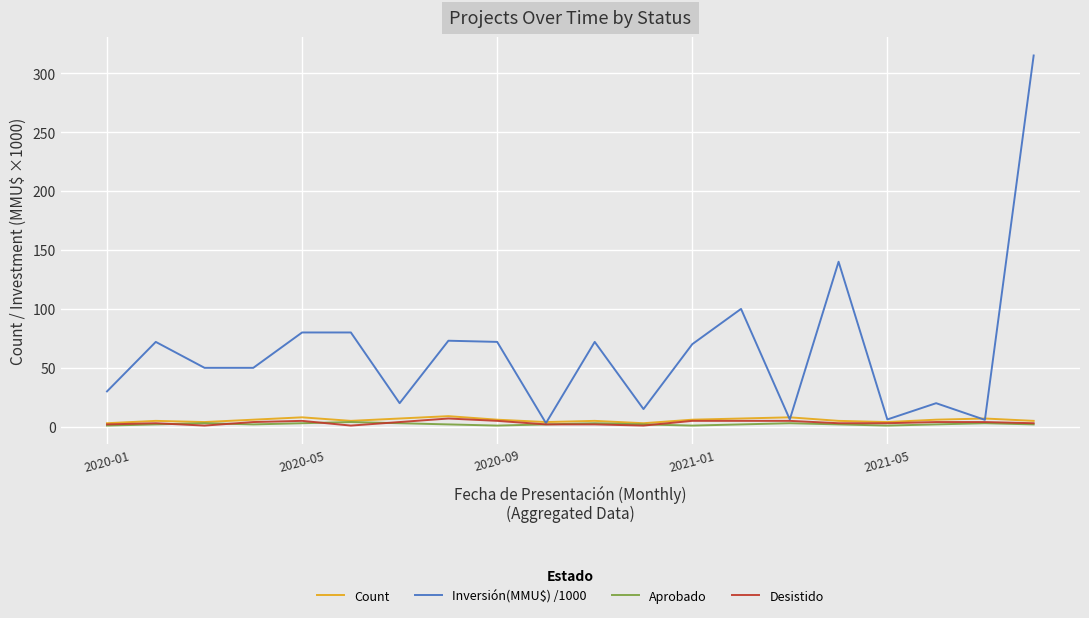

Which series has the largest range (max minus min)?

Inversión(MMU$) /1000